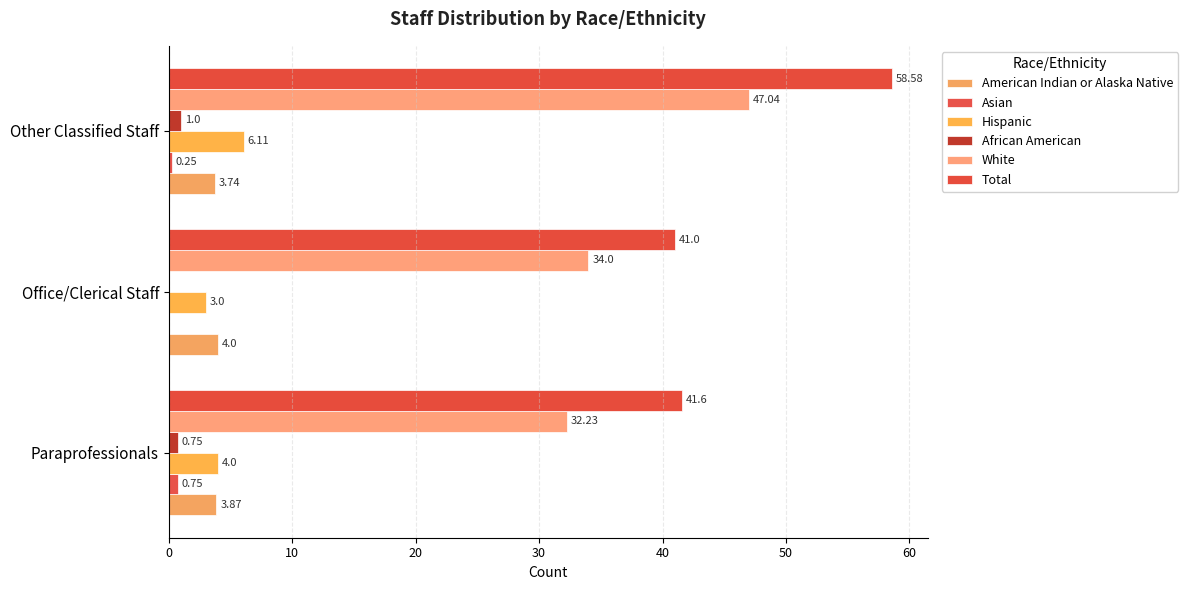

How many values in the Asian series exceed 0?

2